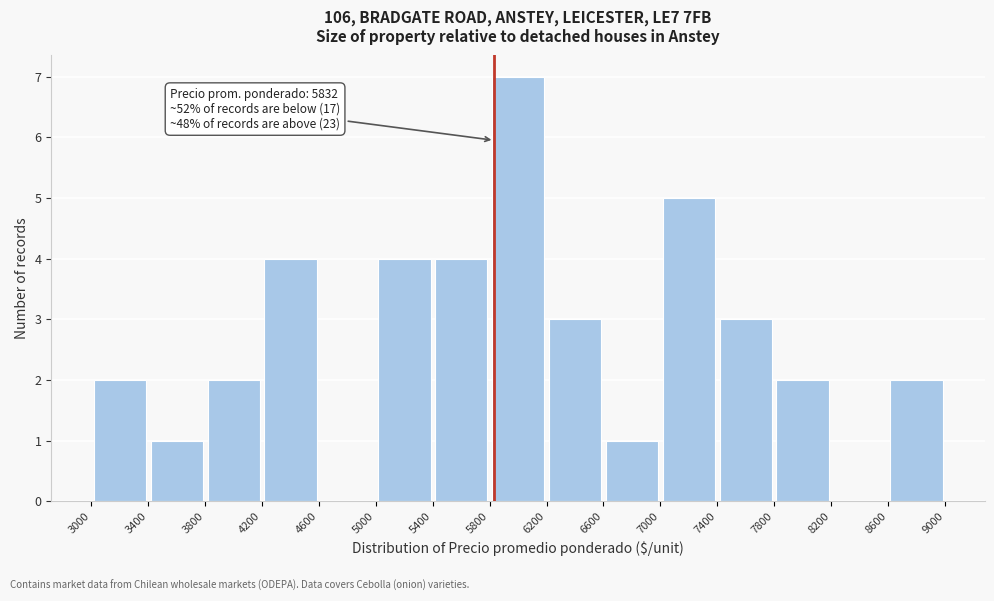

Over which range of the x-axis is the bar tallest?

5800 to 6200